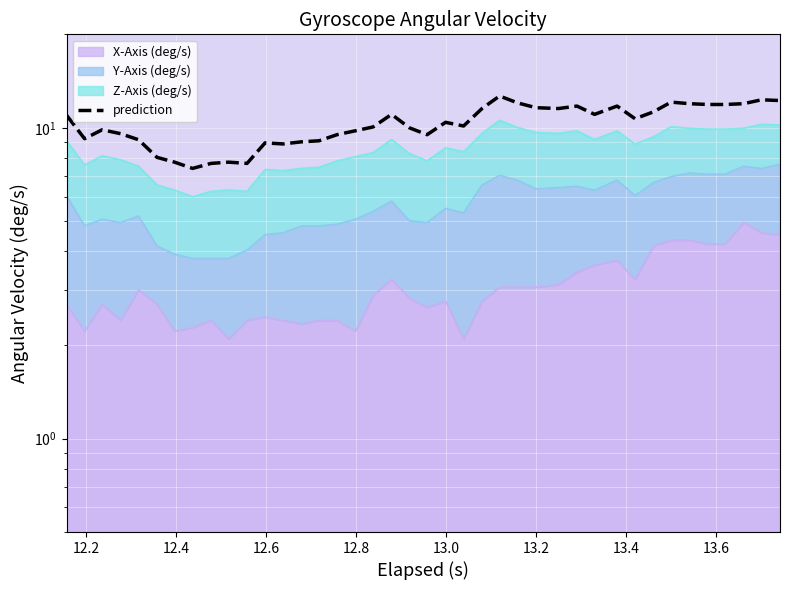

Does the chart display data point markers on the line(s)?

No